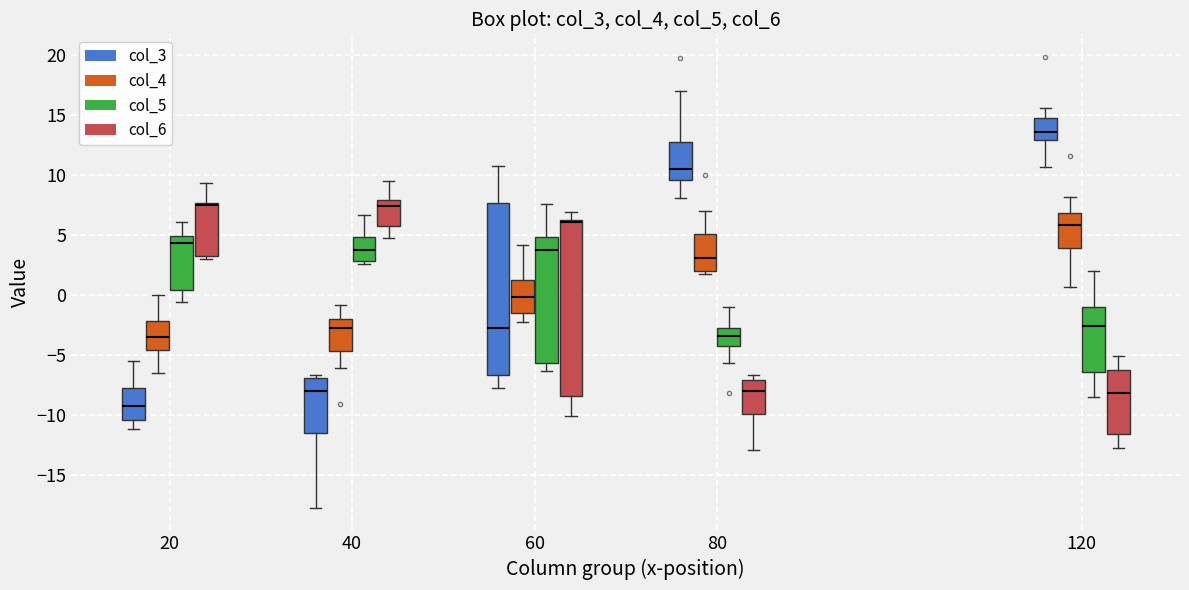

Which box's median line is the lowest?

20 (col_3)